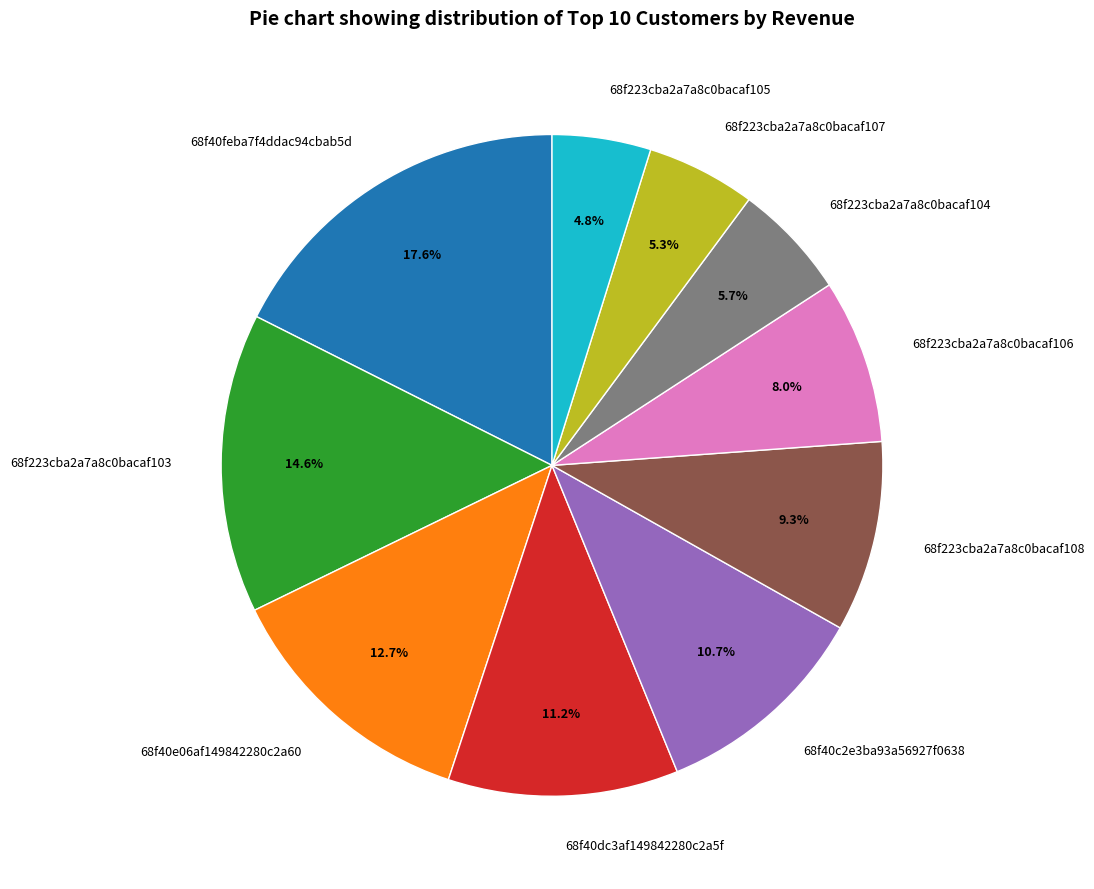

Which slice is the smallest?

68f223cba2a7a8c0bacaf105